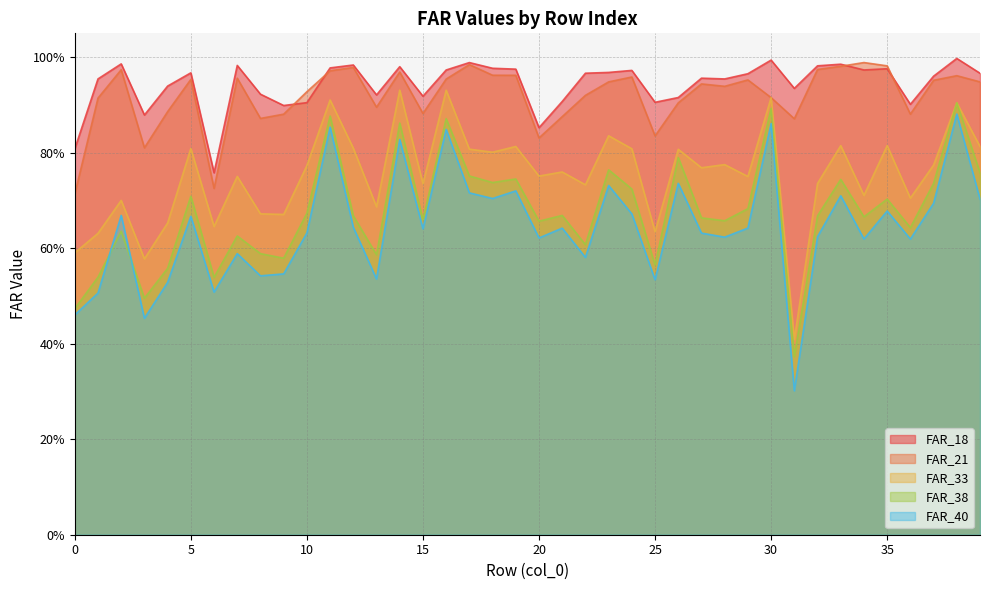

The FAR_18 series shows 0.4 at 2. True or false?

False